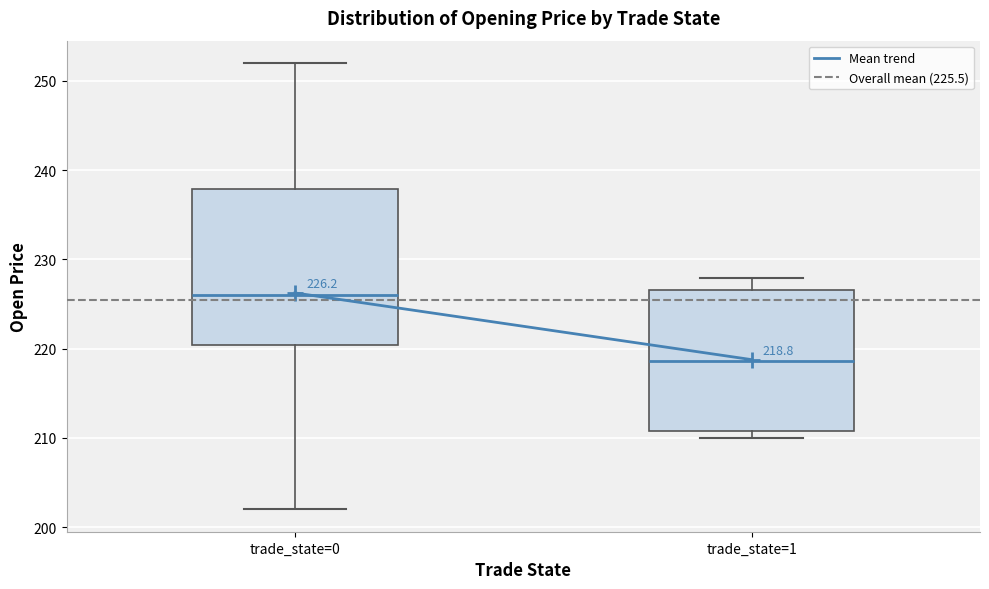

Which box's median line is the highest?

trade_state=0